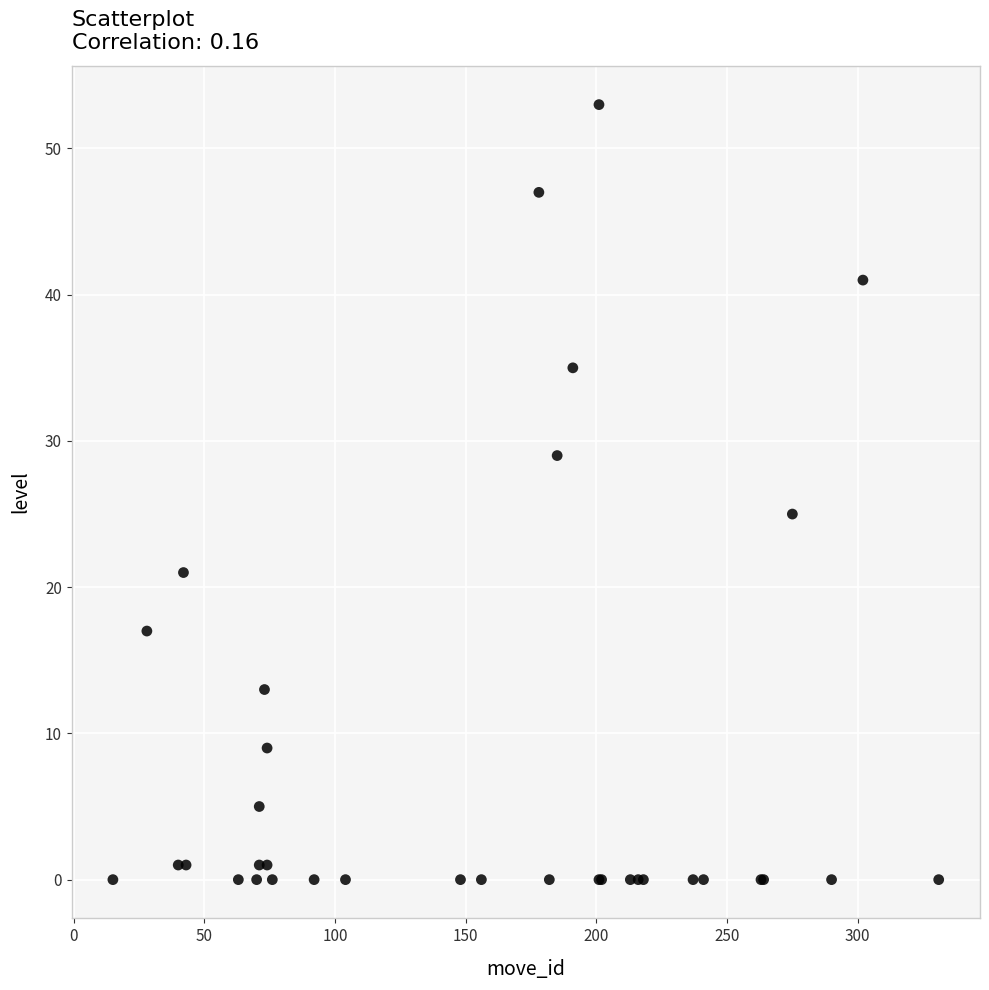

What Y value in the scatter plot is closest to 26?

25